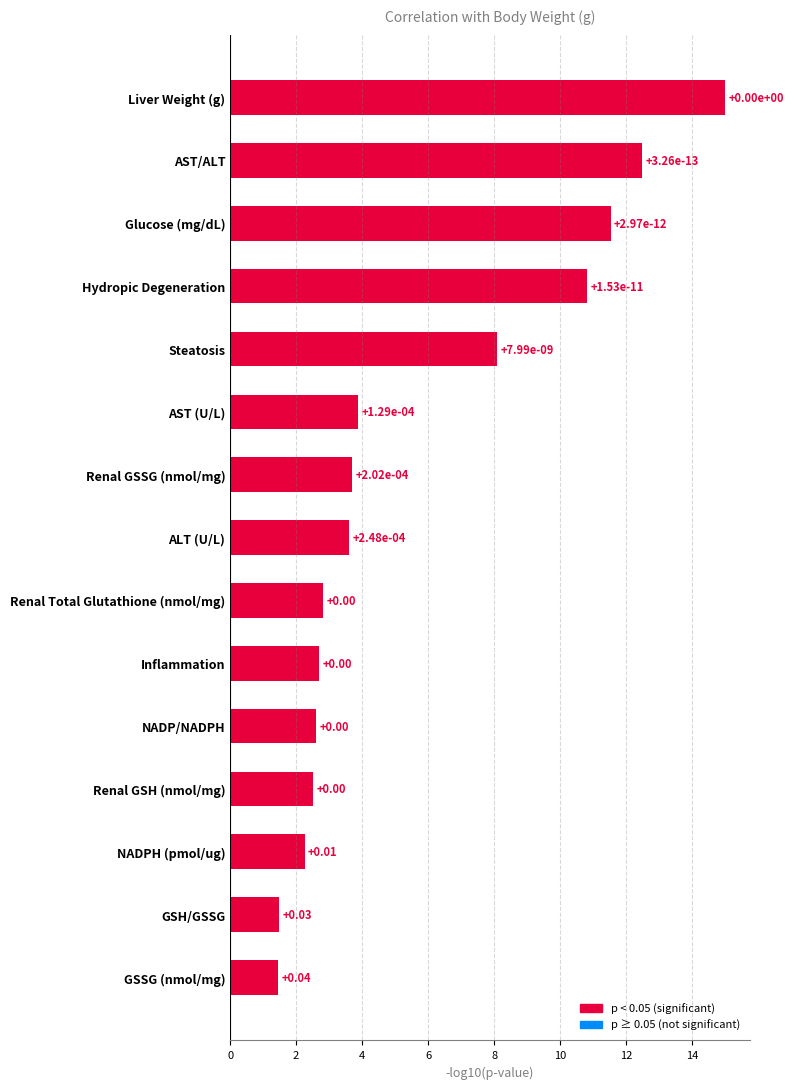

What is the minimum value shown in the chart?

1.5